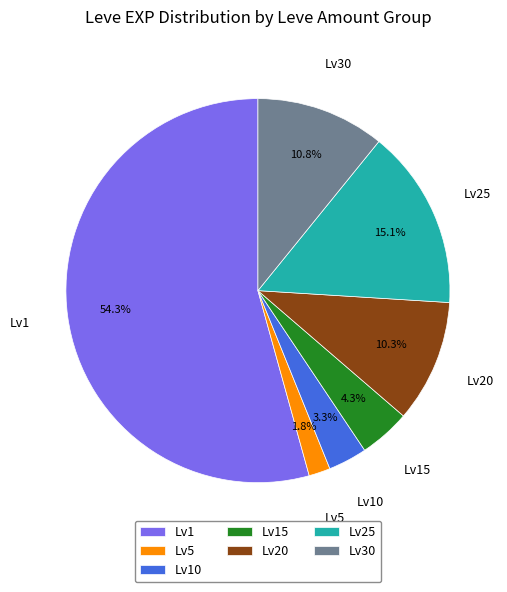

Which category has the biggest portion of the pie?

Lv1